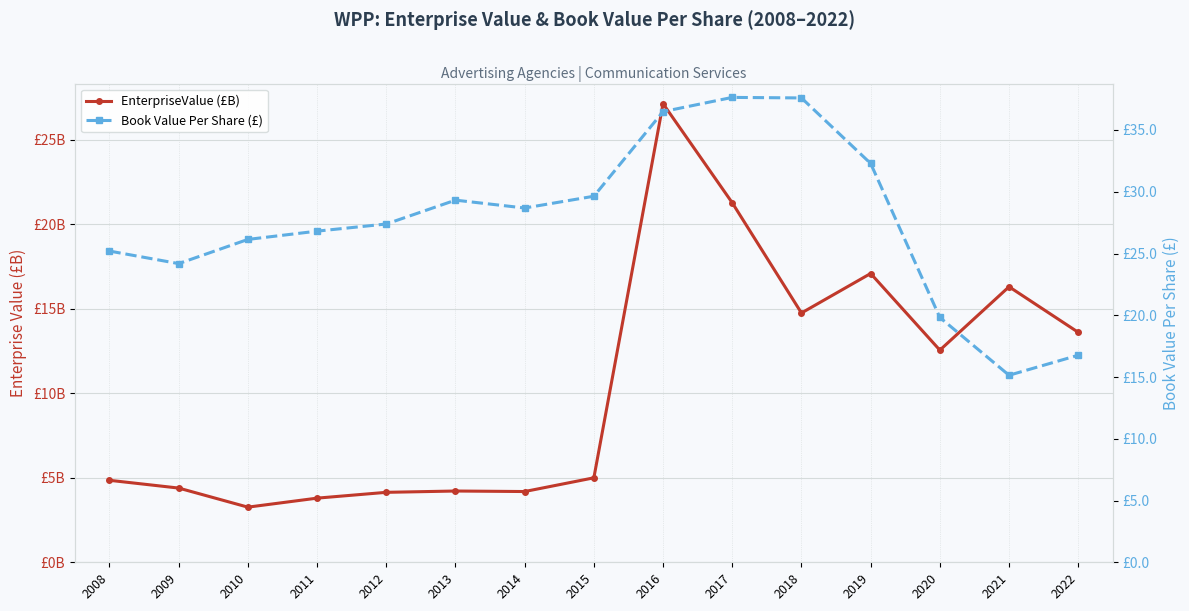

What is the average value of the Book Value Per Share (£) series?

27.5